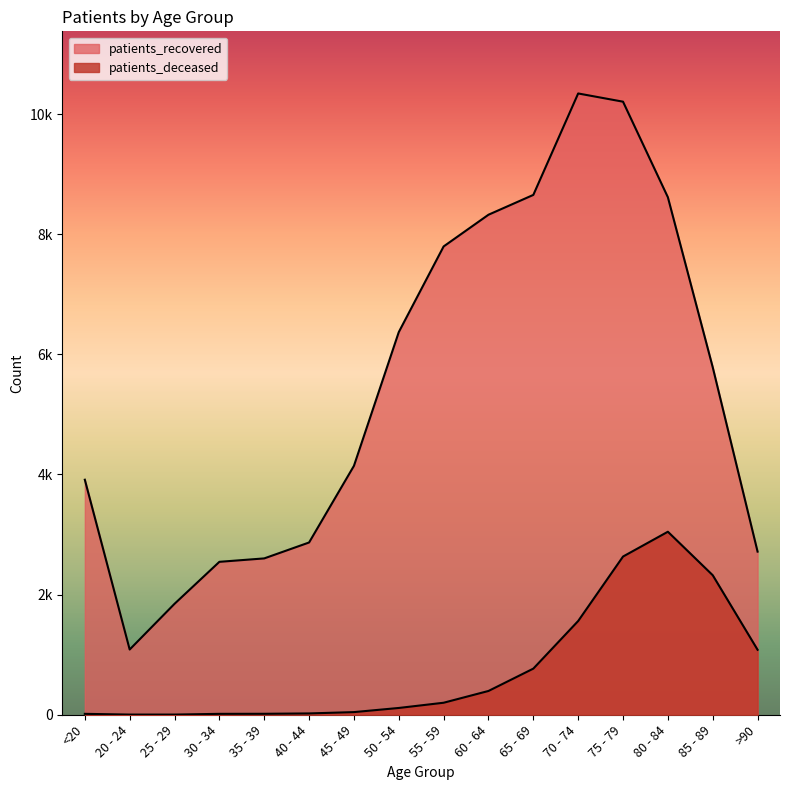

What is the sum of all patients_deceased values?

12242